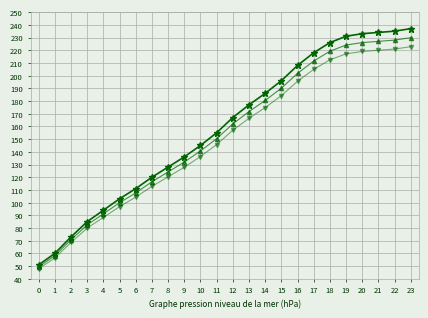

How many lines are shown in the chart?

3